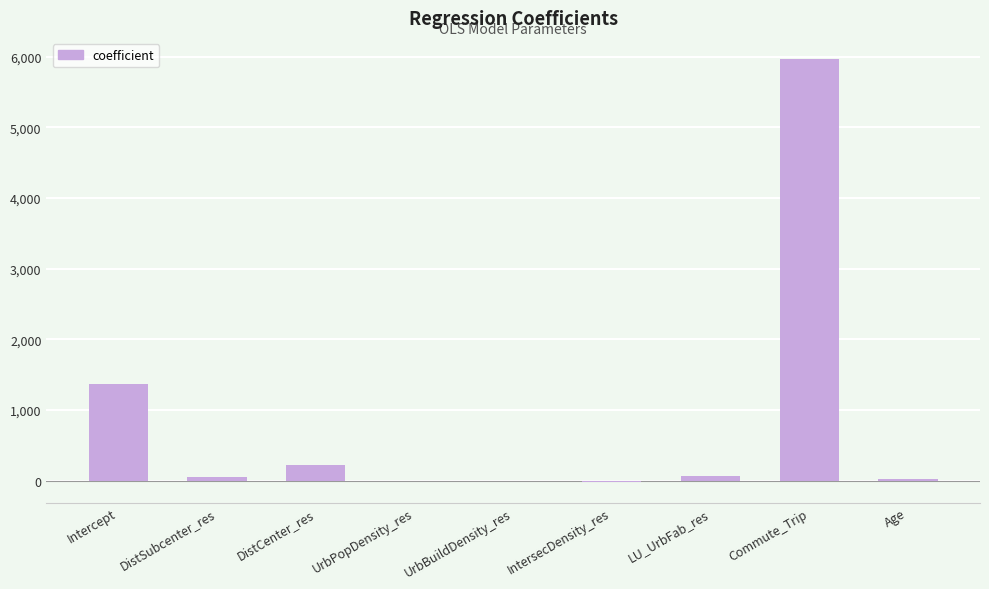

The value at DistSubcenter_res is 53.5. True or false?

True